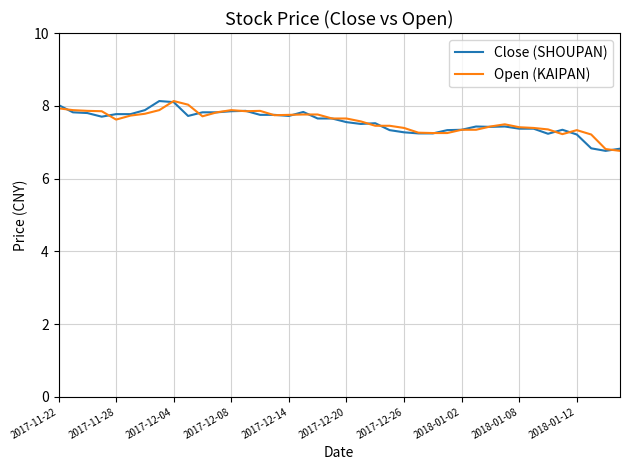

How many lines are shown in the chart?

2